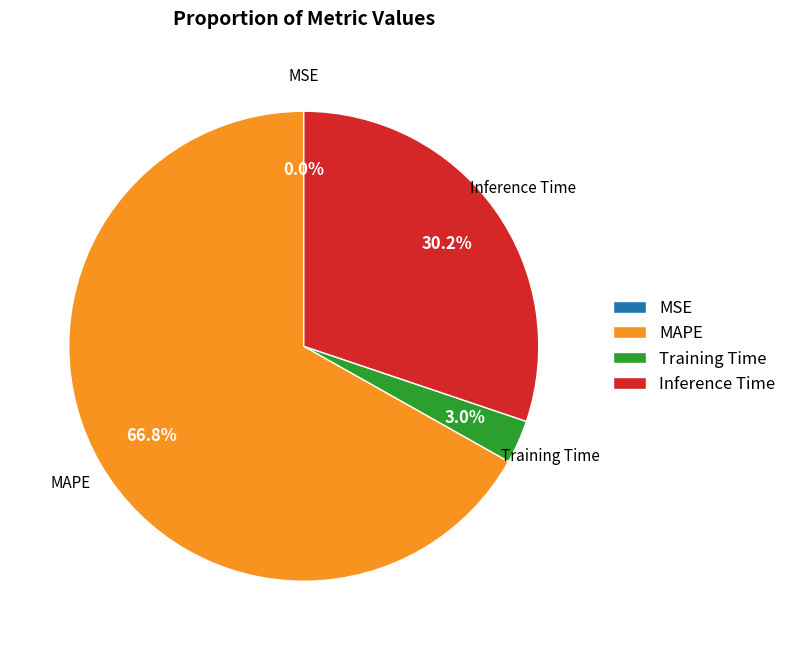

Is it true that Training Time is 3% of the pie?

True